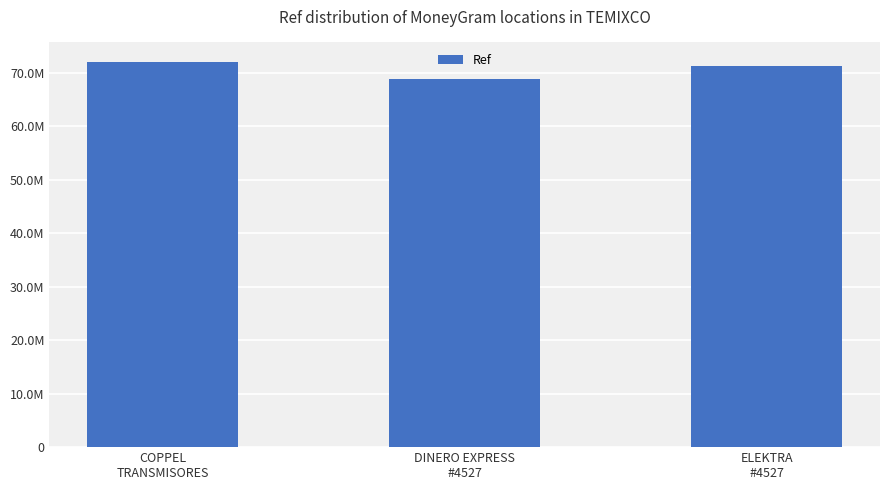

Are the bars horizontal?

No